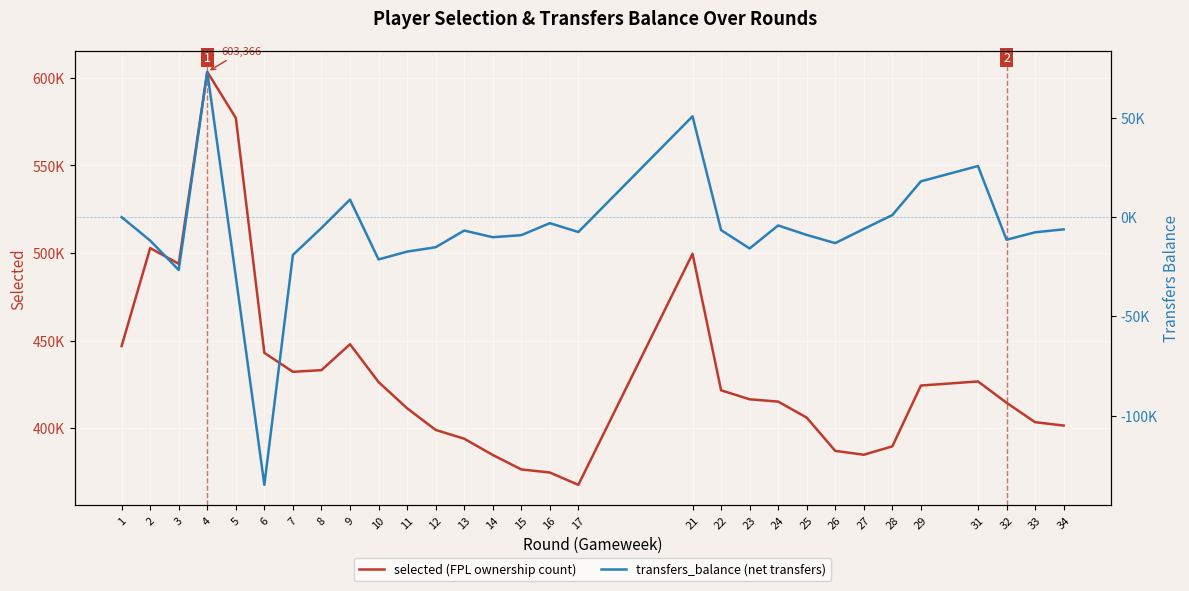

What is the difference between the transfers_balance (net transfers) values at 3 and 9?

35485